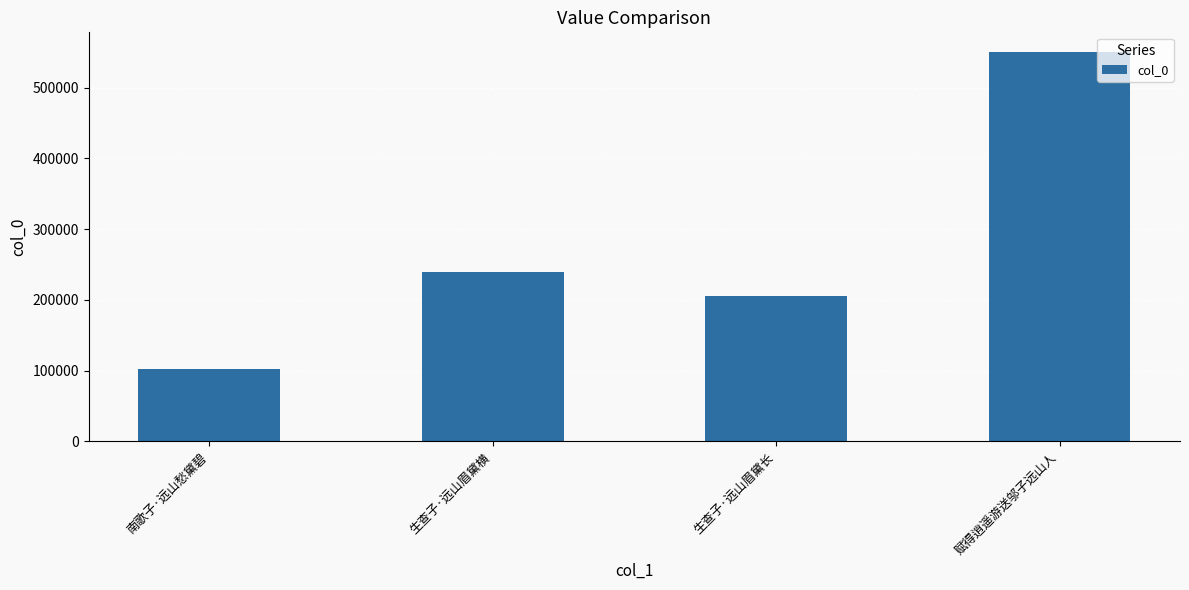

Read the value at 赋得逍遥游送邬子远山人.

550805